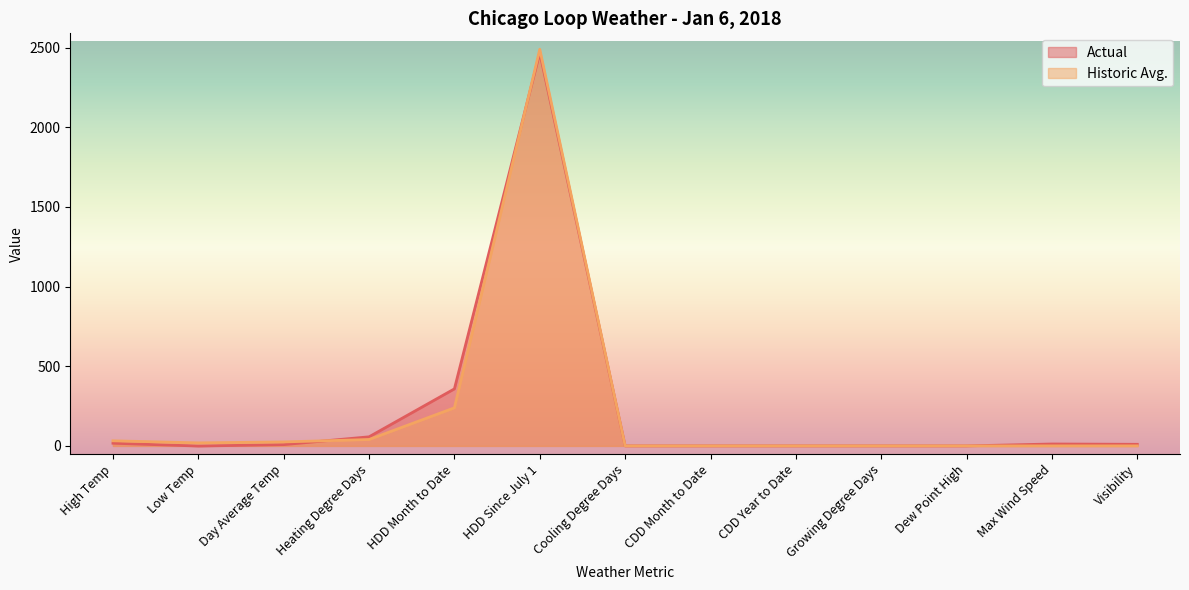

Does the chart have visible grid lines?

No